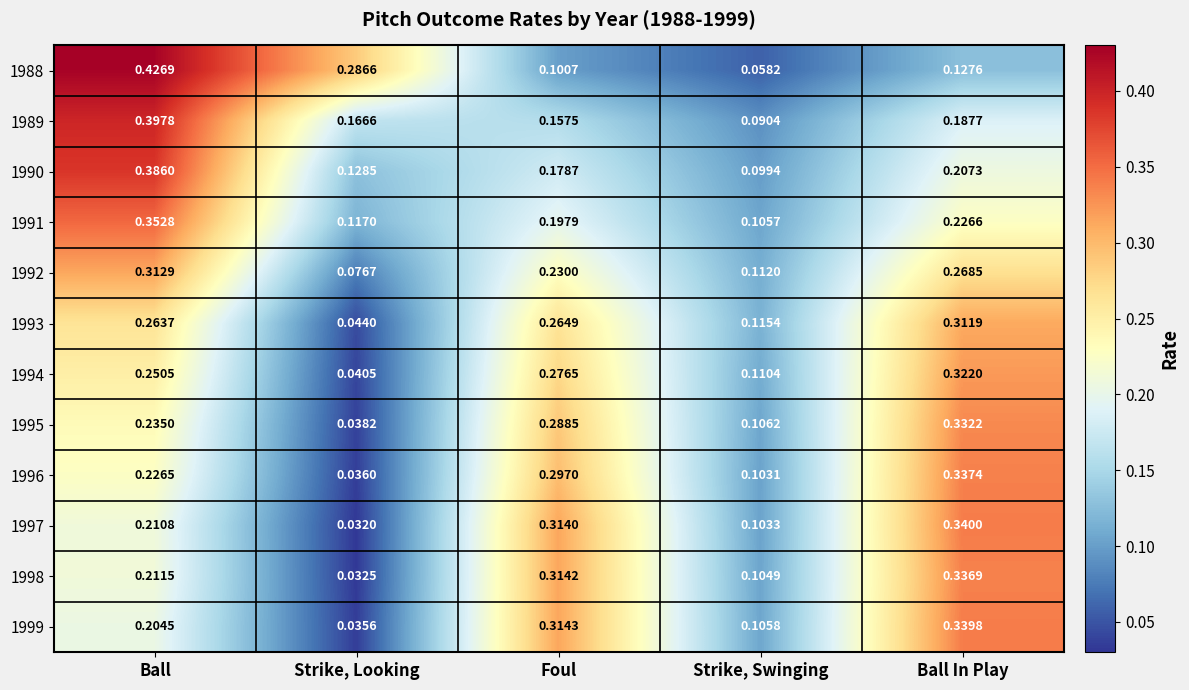

Where is 1989 nearest to the value 0?

Strike, Swinging